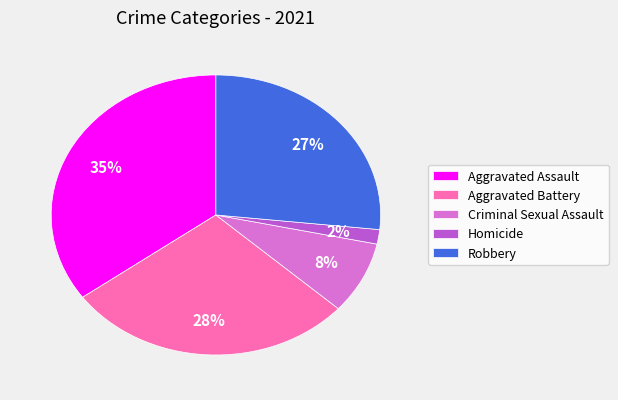

What is the largest slice in the pie chart?

Aggravated Assault